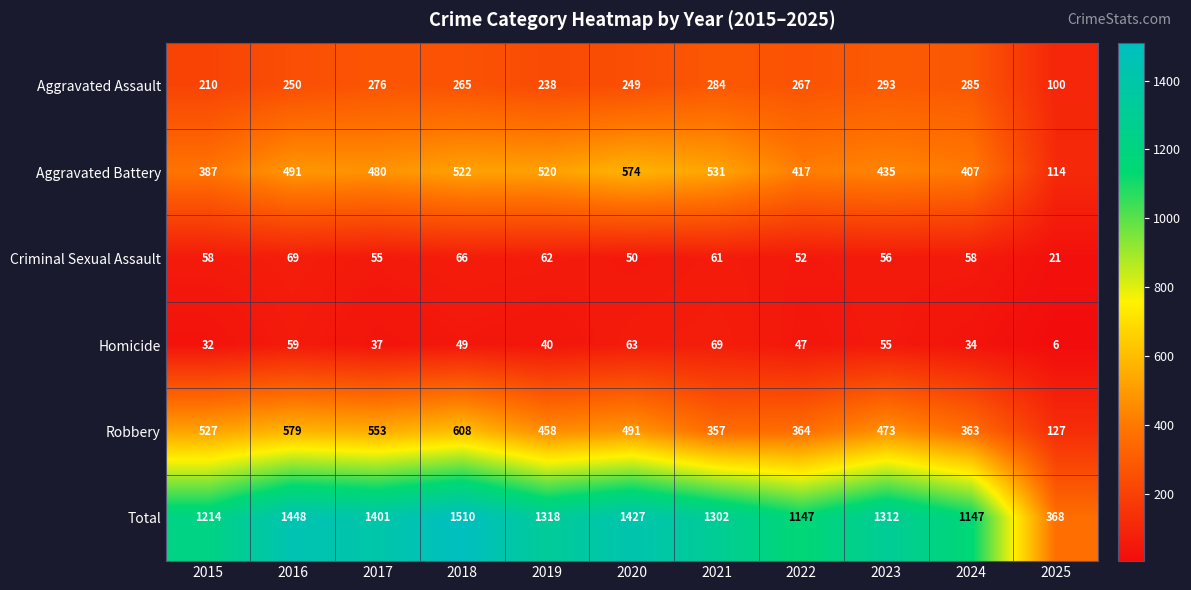

Which series has the largest total across all categories?

Total